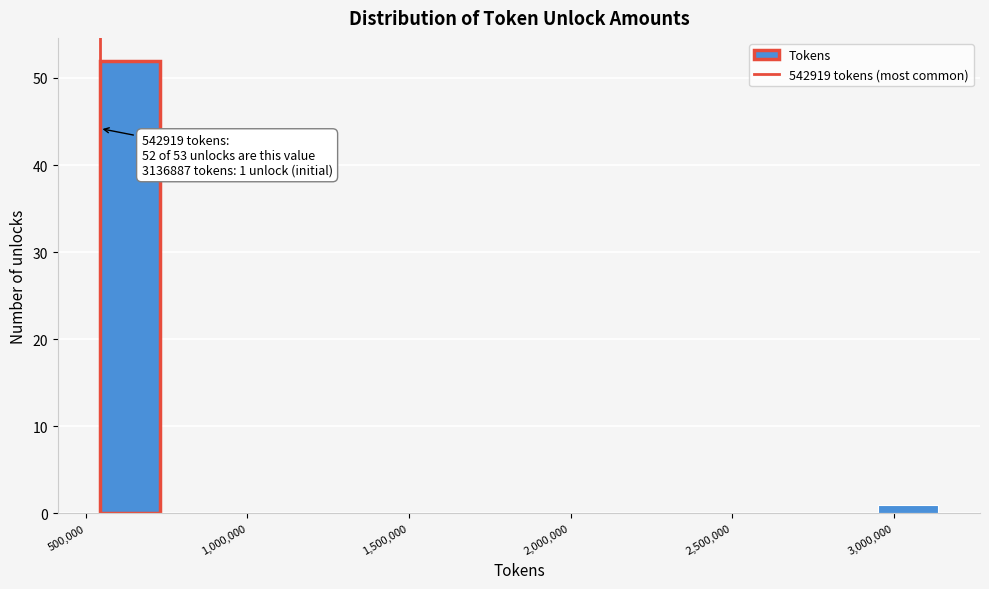

Read against the x-axis, roughly where is the centre of the tallest bar?

650000